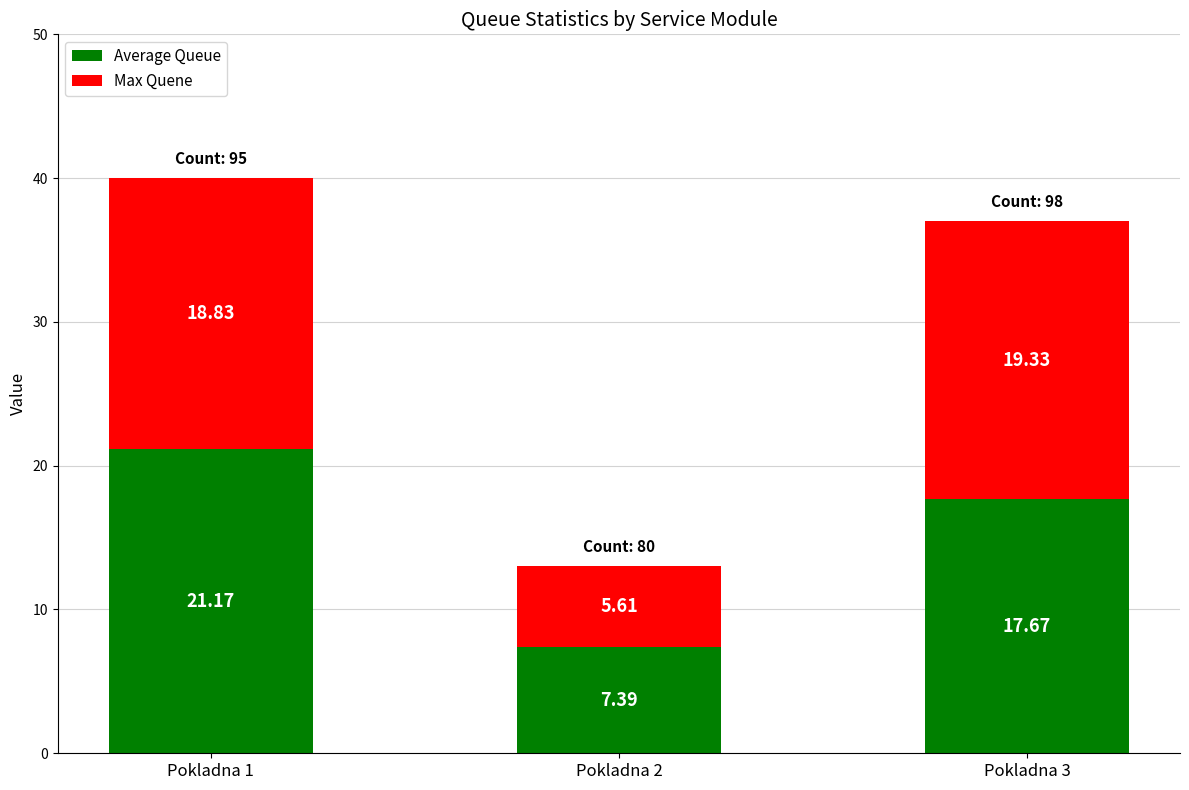

What is the difference between the maximum and minimum values in the Average Queue series?

13.8